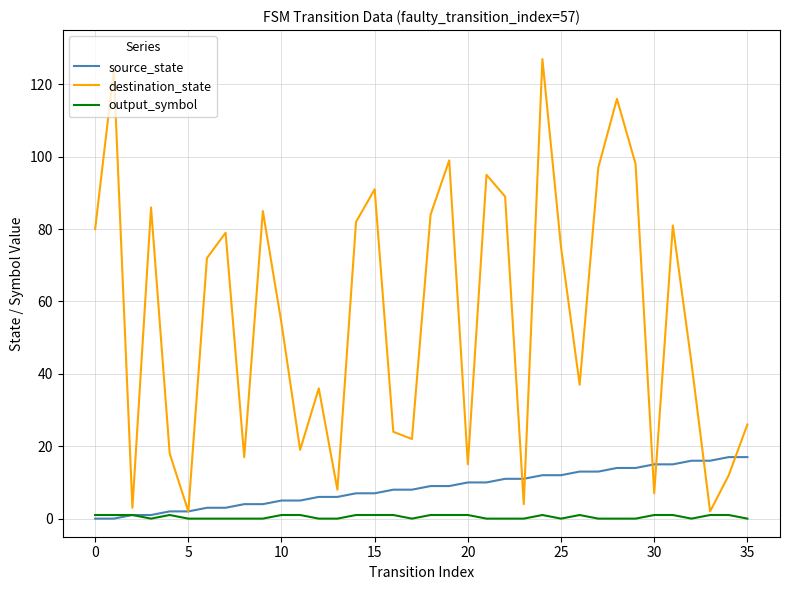

Which series has the largest total across all categories?

destination_state